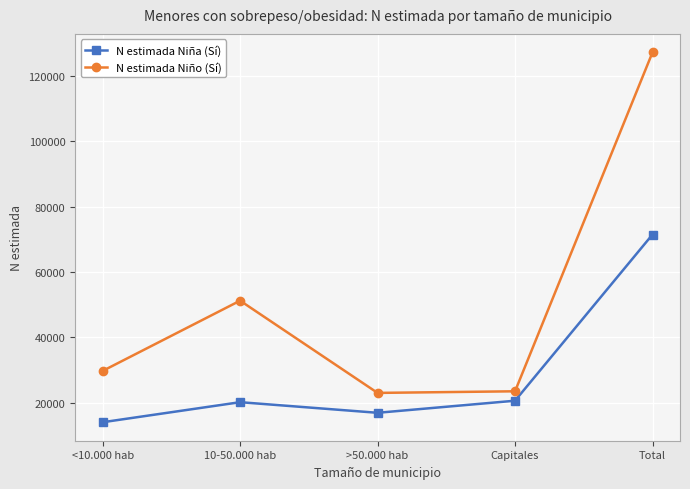

How many distinct data groups are displayed?

2